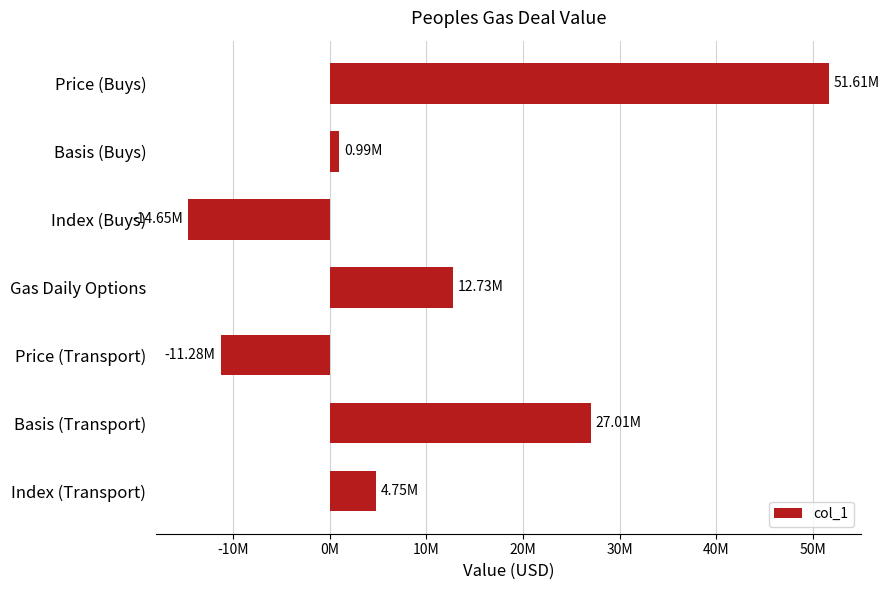

Are the bars horizontal?

Yes